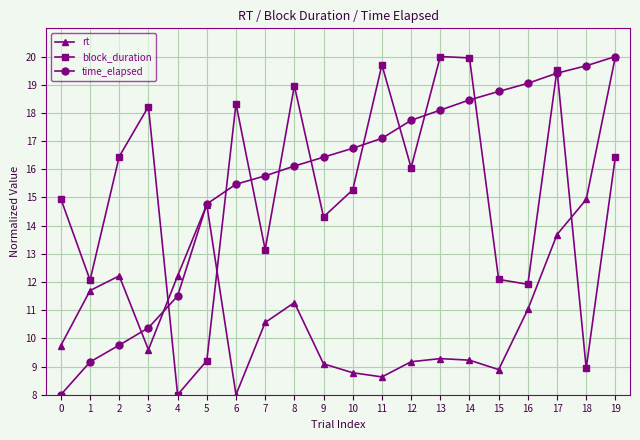

What is the difference between the highest and lowest values at 14?

10.7